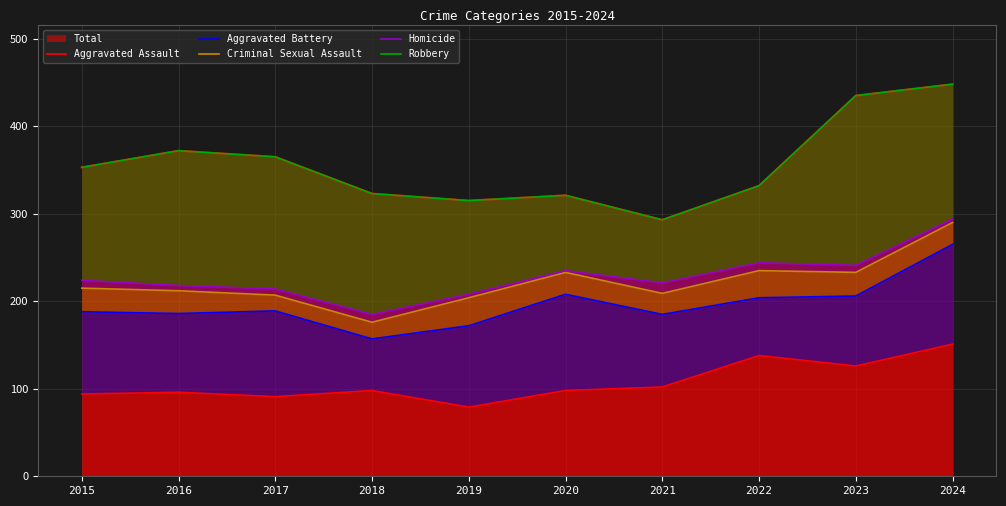

Which category has the highest value in the Criminal Sexual Assault series?

2024